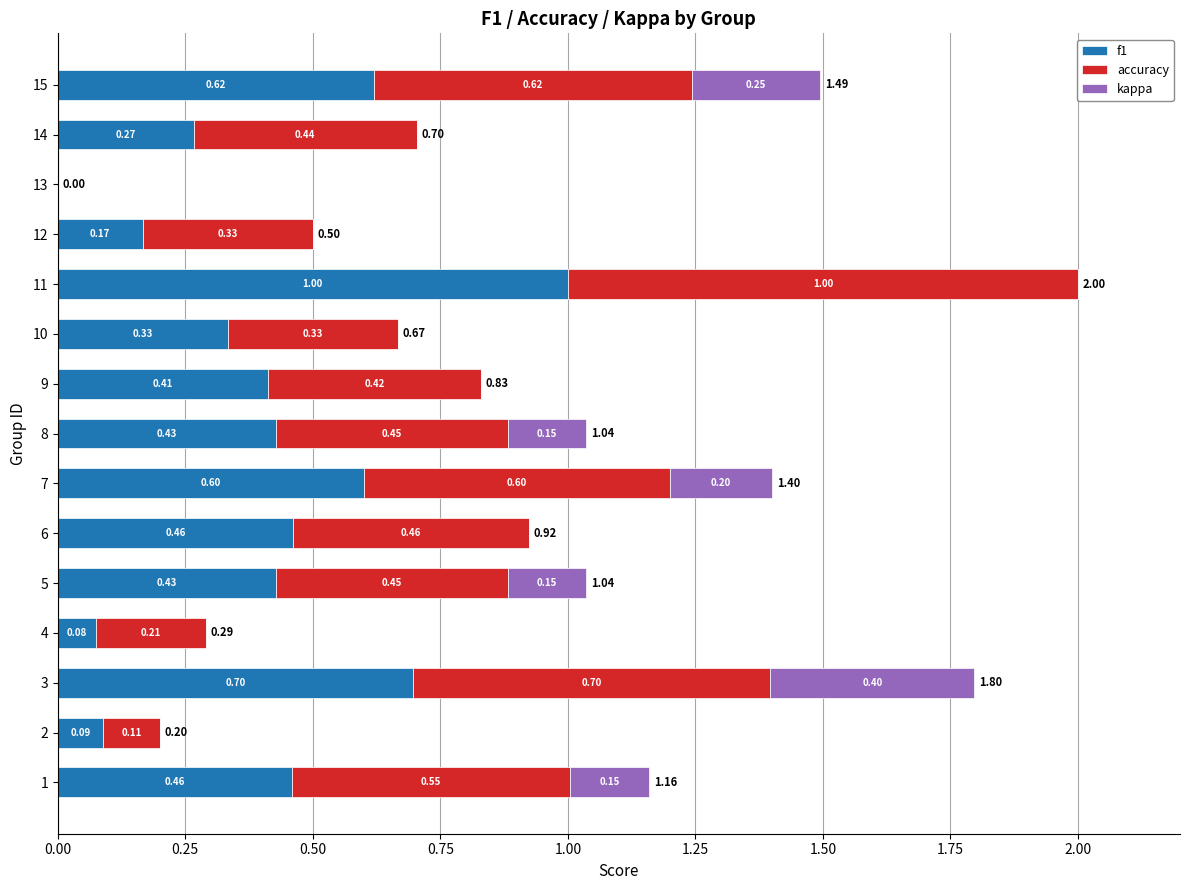

At which category is the sum across all series the highest?

11